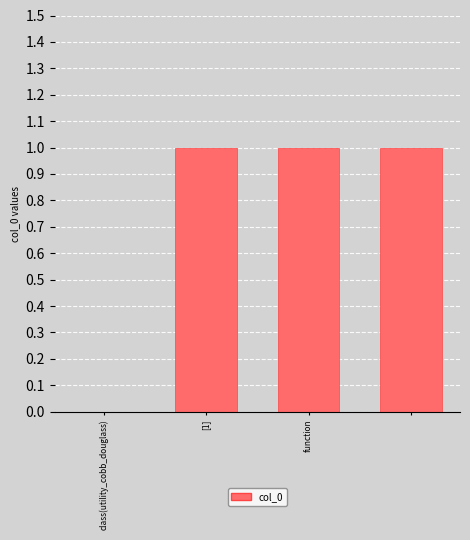

How many series are shown in this chart?

1